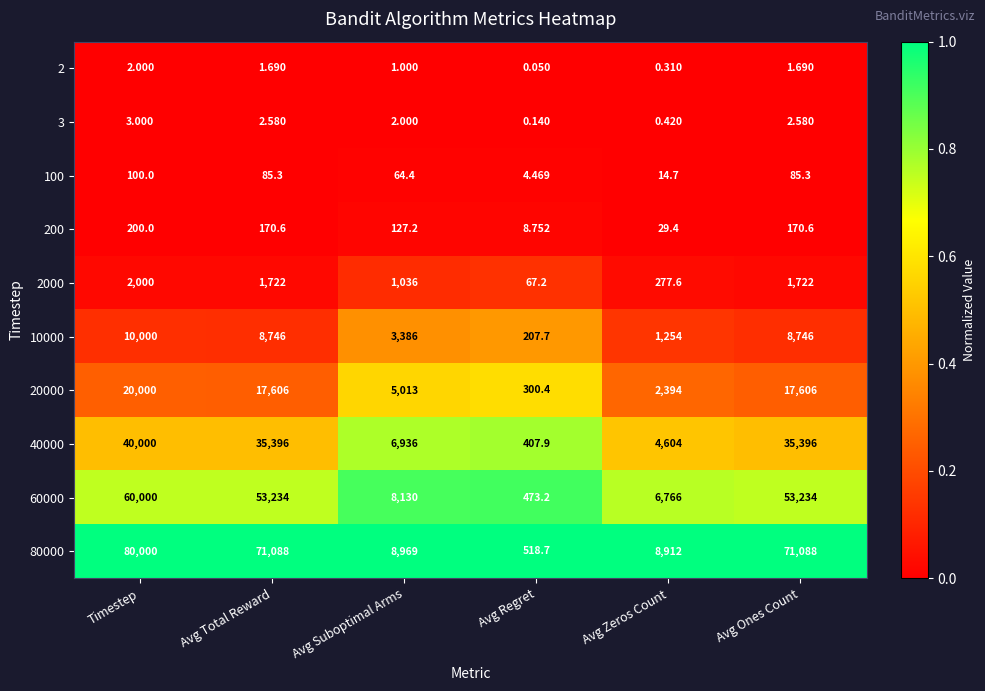

At which label does 2 reach its minimum?

Avg Regret